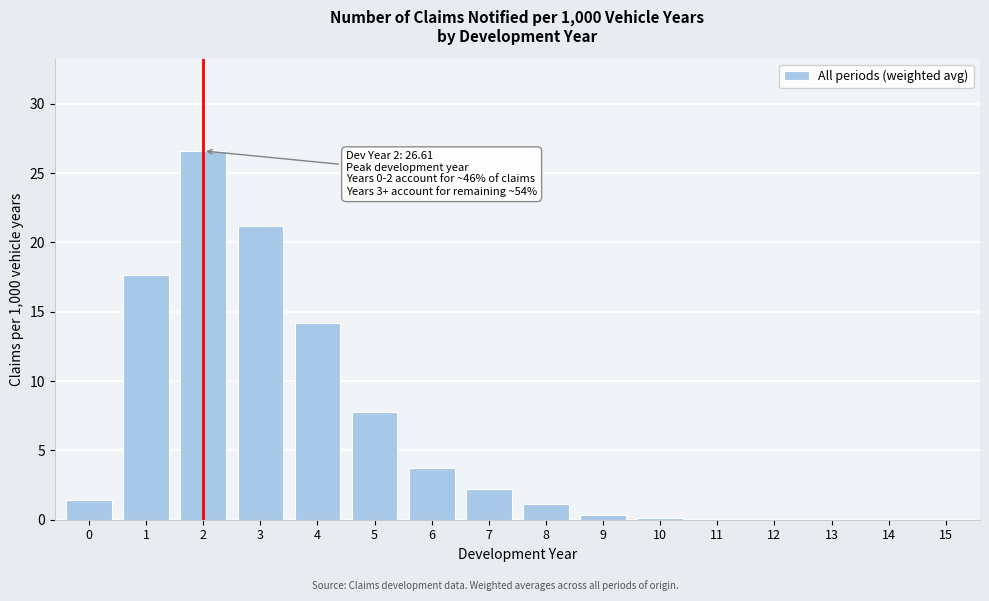

Reading left to right, transcribe all the data shown in this chart.

0=1.5	1=17.6	2=26.6	3=21.2	4=14.2	5=7.7	6=3.7	7=2.2	8=1.1	9=0.3	10=0.2	11=0.0	12=0.0	13=0.0	14=0.0	15=0.0